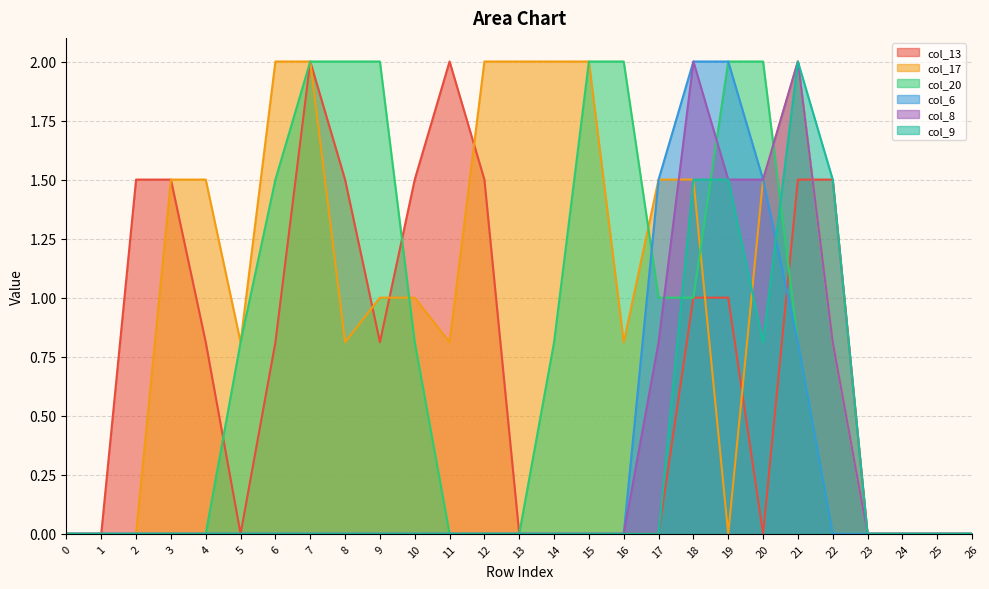

How many lines are shown in the chart?

6